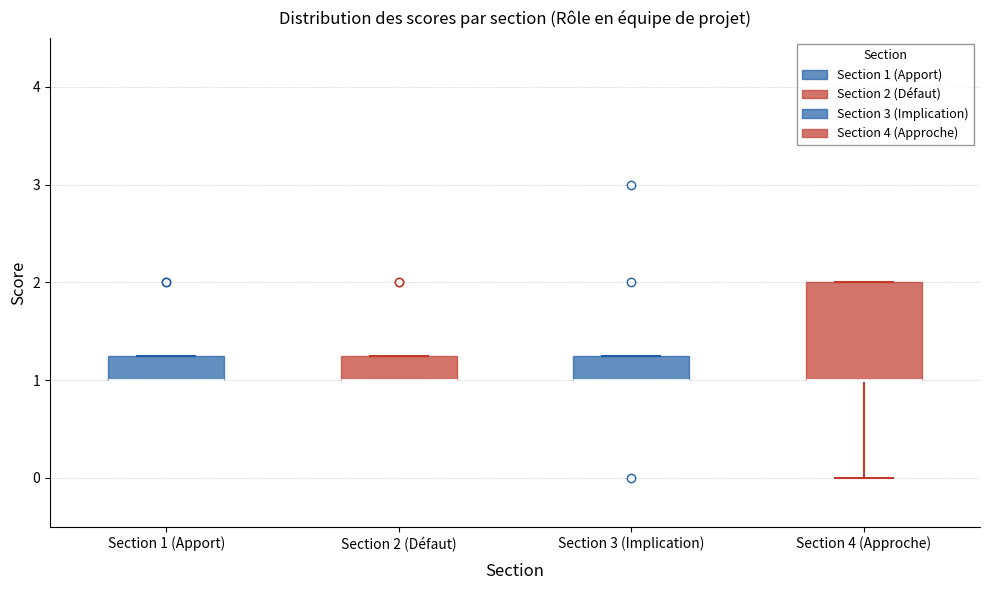

Reading left to right, read every box against the y-axis: the position of its median line, the range the box covers, and the ends of its whiskers. The values are not printed on the chart, so give them approximately, as read against the axis.

Section 1 (Apport): median 1.0 (drawn on the box's lower edge), box 1.0 to 1.3, whiskers 1.0 to 1.3
Section 2 (Défaut): median 1.0 (drawn on the box's lower edge), box 1.0 to 1.3, whiskers 1.0 to 1.3
Section 3 (Implication): median 1.0 (drawn on the box's lower edge), box 1.0 to 1.3, whiskers 1.0 to 1.3
Section 4 (Approche): median 1.0 (drawn on the box's lower edge), box 1.0 to 2.0, whiskers 0.0 to 2.0